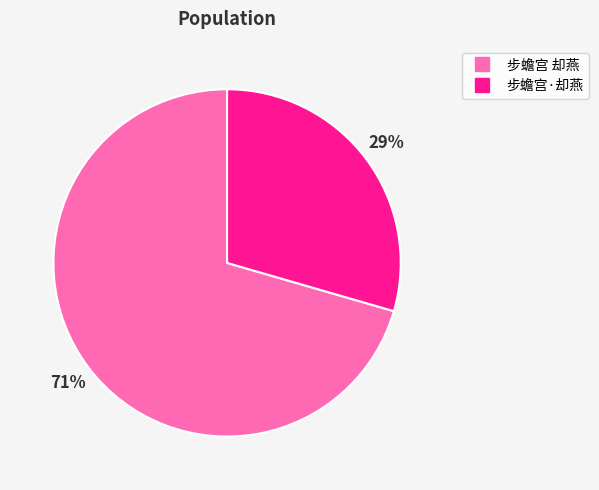

Rank the categories by value from lowest to highest.

步蟾宫·却燕, 步蟾宫 却燕